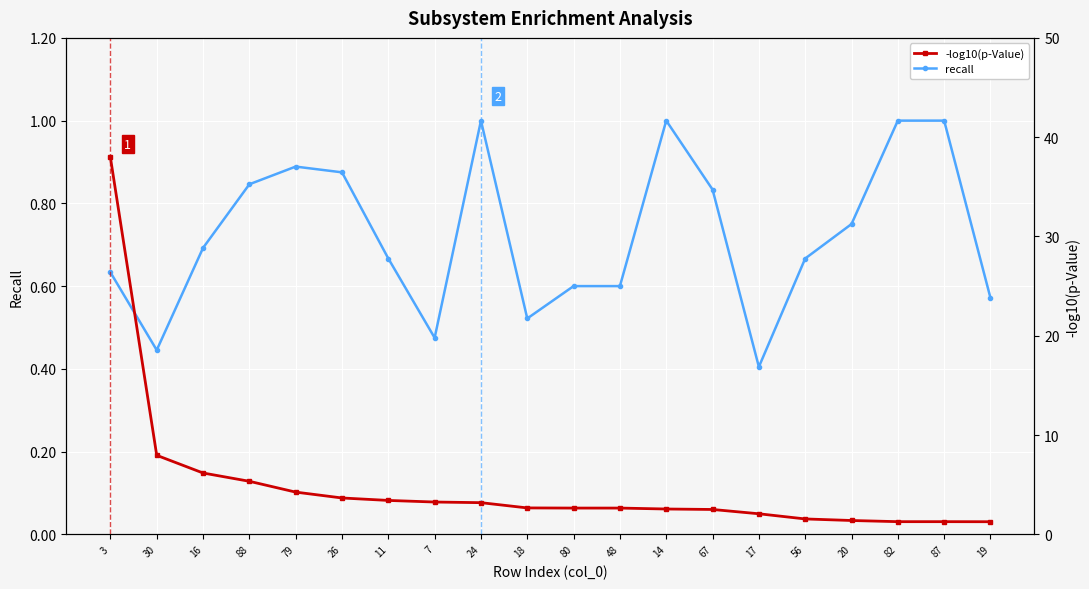

What is the spread (max minus min) of values at 17?

1.7